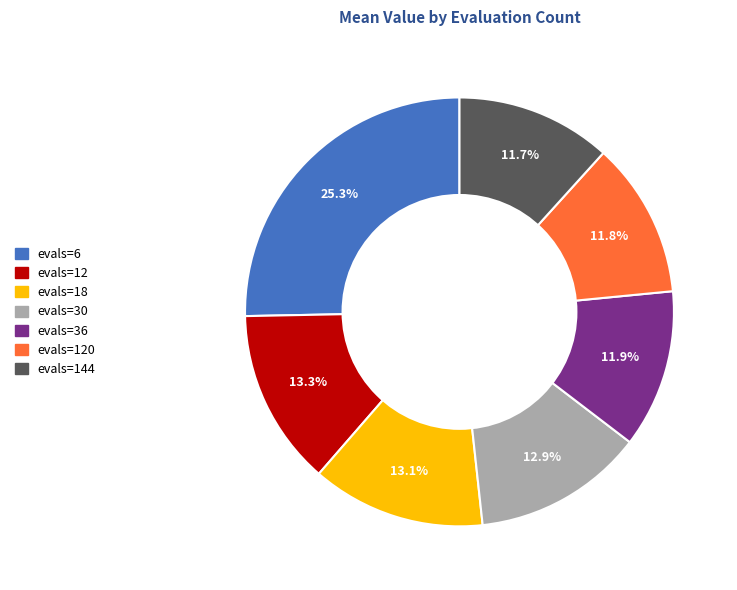

To the nearest percent, what is the average slice percentage?

14%